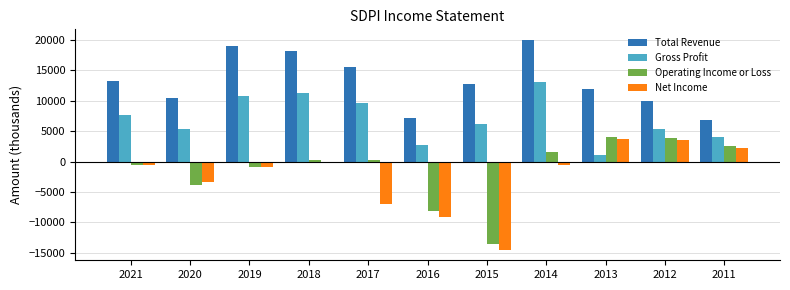

Is the value of Operating Income or Loss at 2011 greater than the value of Net Income at 2018?

Yes